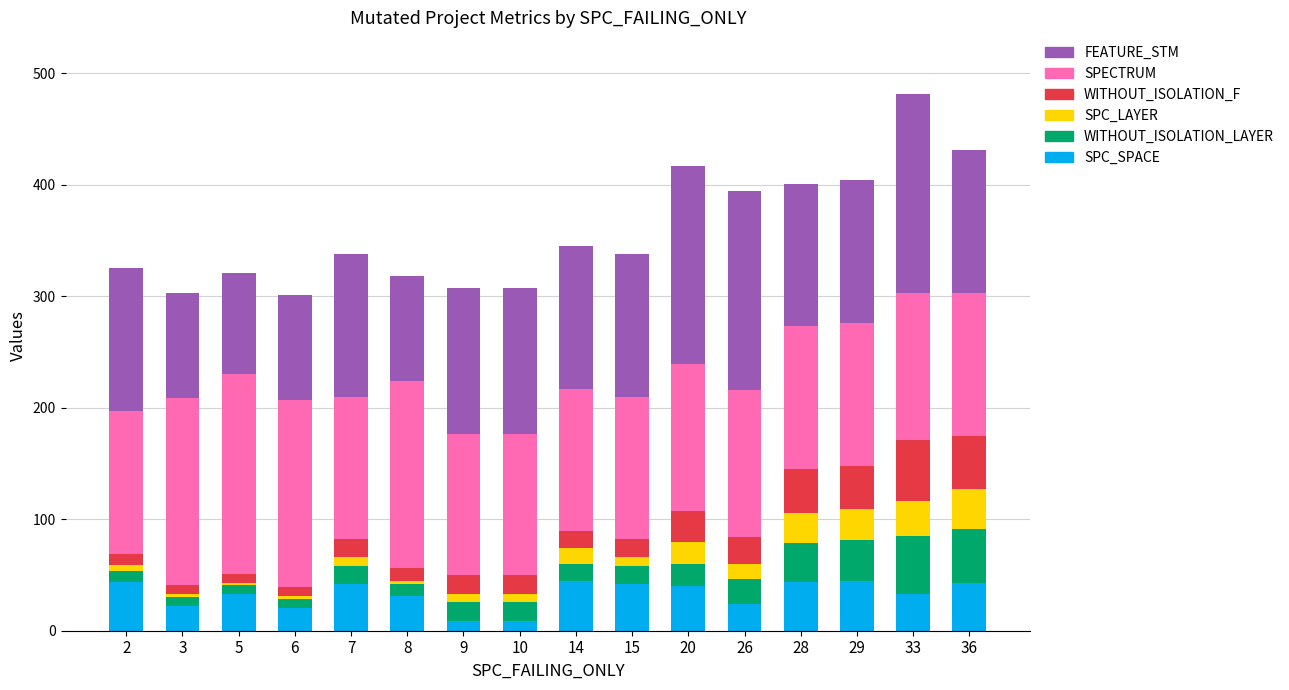

Is it true that SPC_SPACE equals 42 at 15?

True